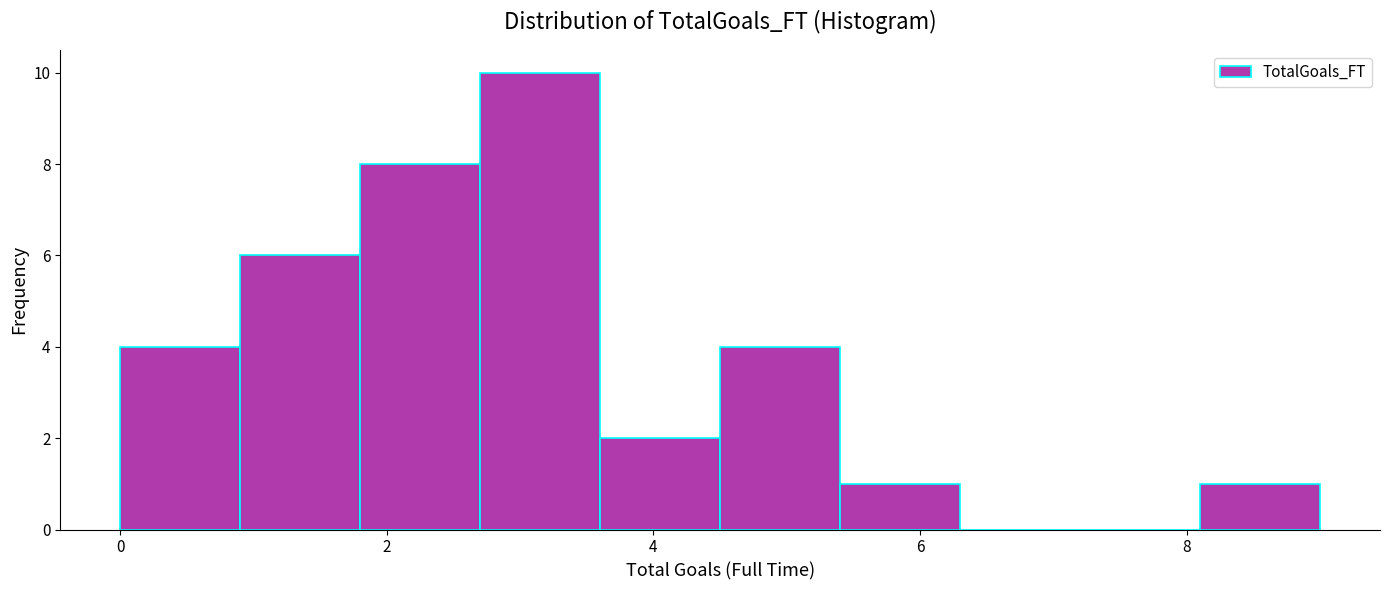

Reading left to right, list every bar in this chart as the range it spans on the x-axis followed by its height. Neither the bar edges nor the heights are printed on the chart, so give them approximately, as read against the axes.

0.0 to 0.9: 4
0.9 to 1.8: 6
1.8 to 2.7: 8
2.7 to 3.6: 10
3.6 to 4.5: 2
4.5 to 5.4: 4
5.4 to 6.3: 1
6.3 to 7.2: 0
7.2 to 8.1: 0
8.1 to 9.0: 1